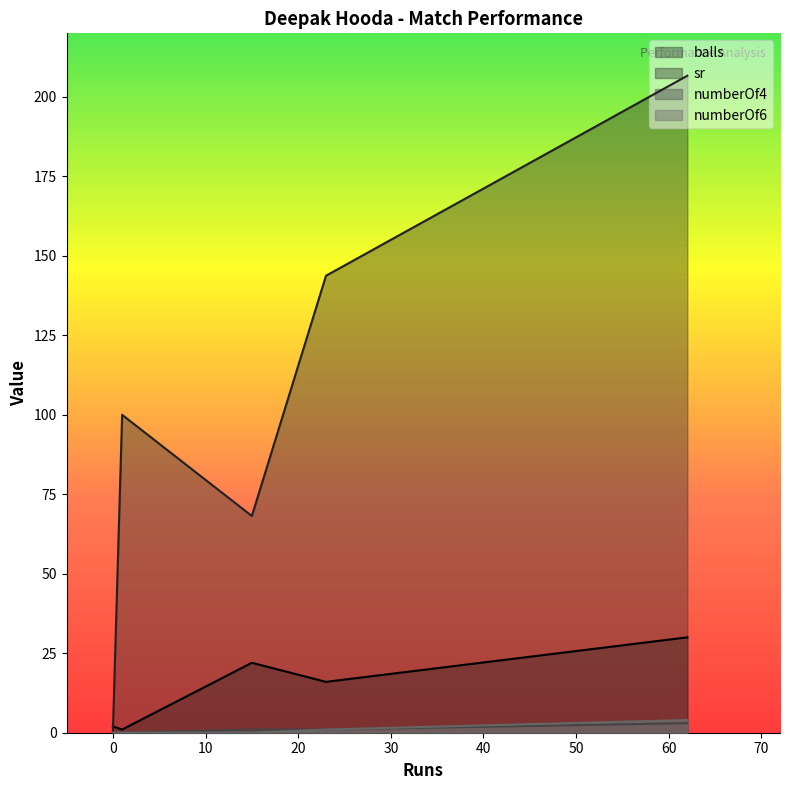

Is the value of balls at 23 greater than the value of numberOf6 at 23?

Yes